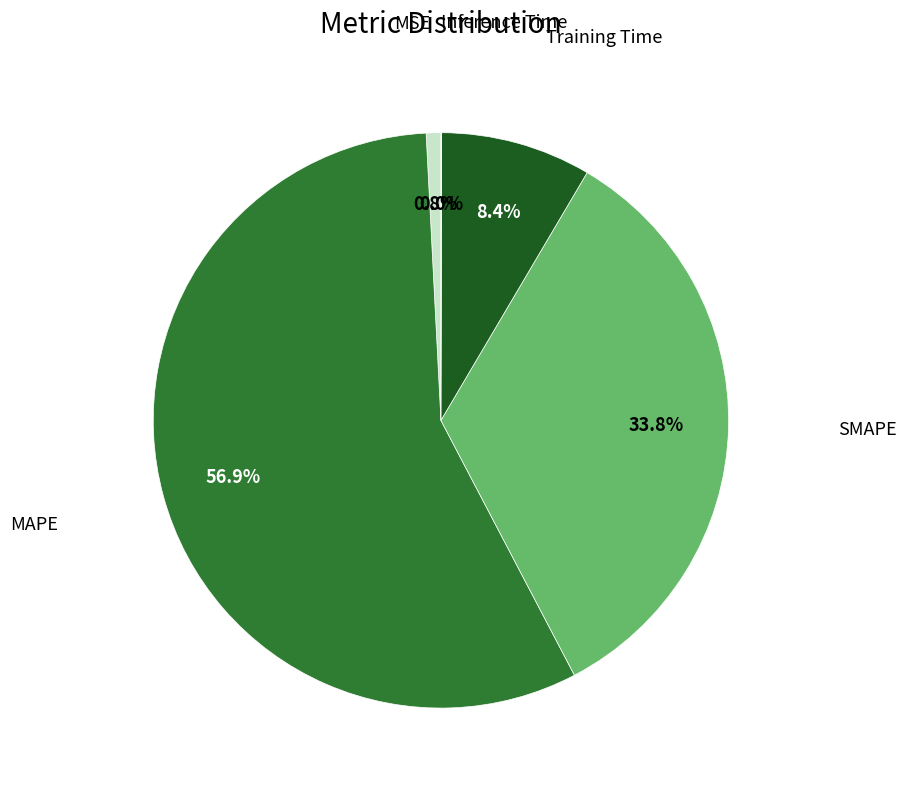

Is there any slice that represents more than half of the pie?

Yes